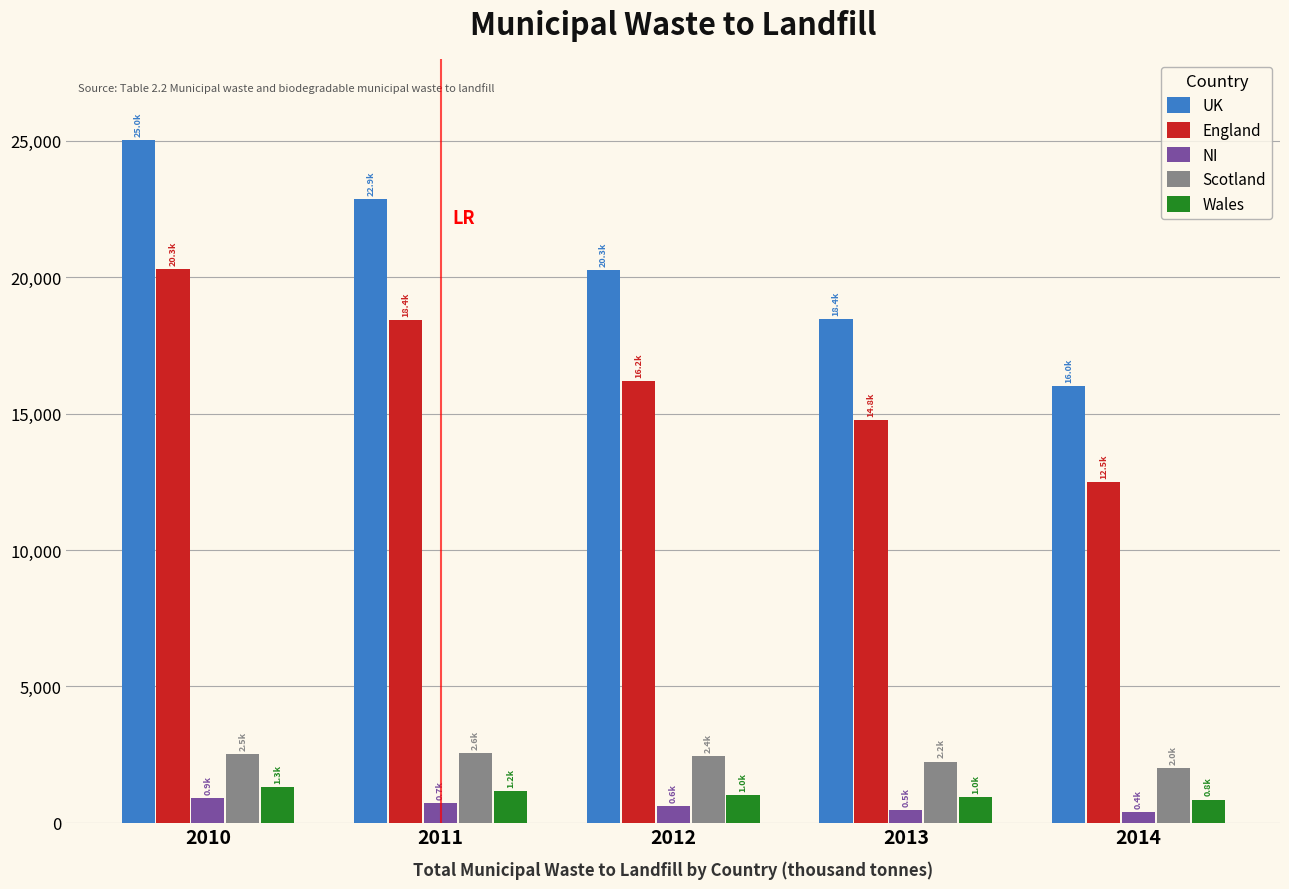

Is the value of England at 2011 greater than the value of Wales at 2010?

Yes